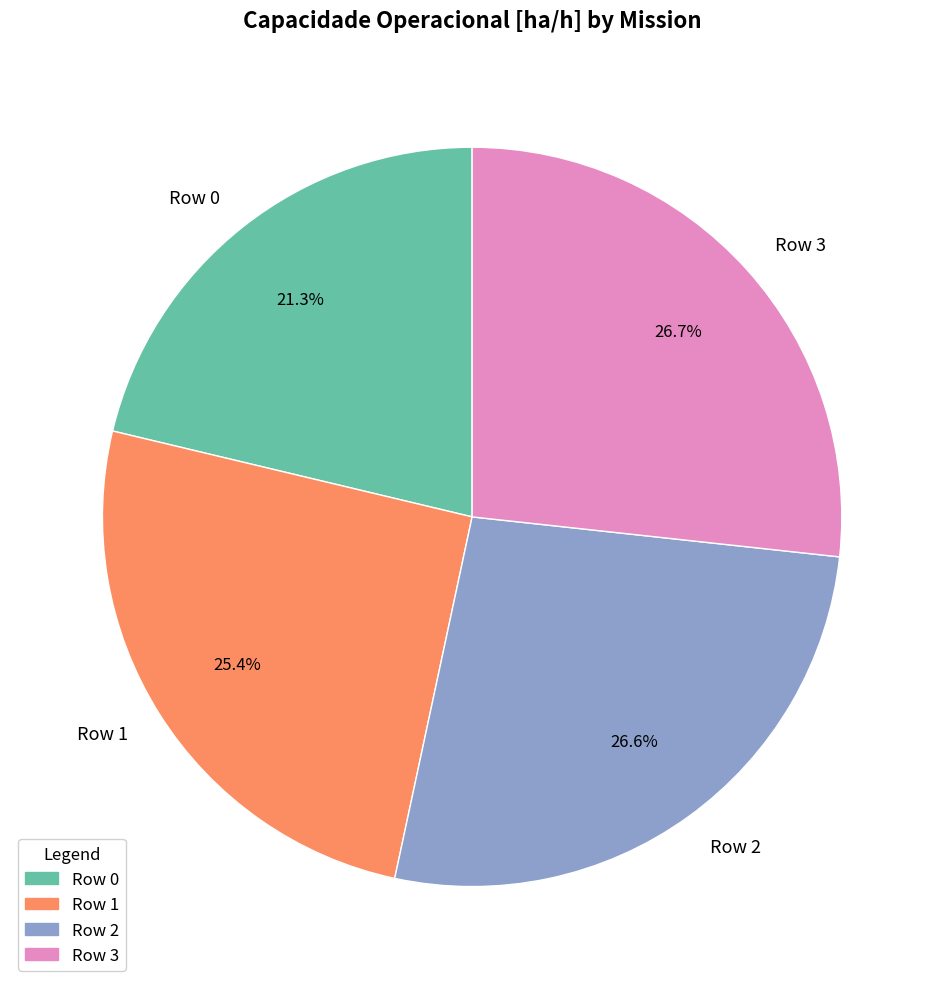

Approximately how many times larger is the value at Row 1 compared to Row 0?

1.2